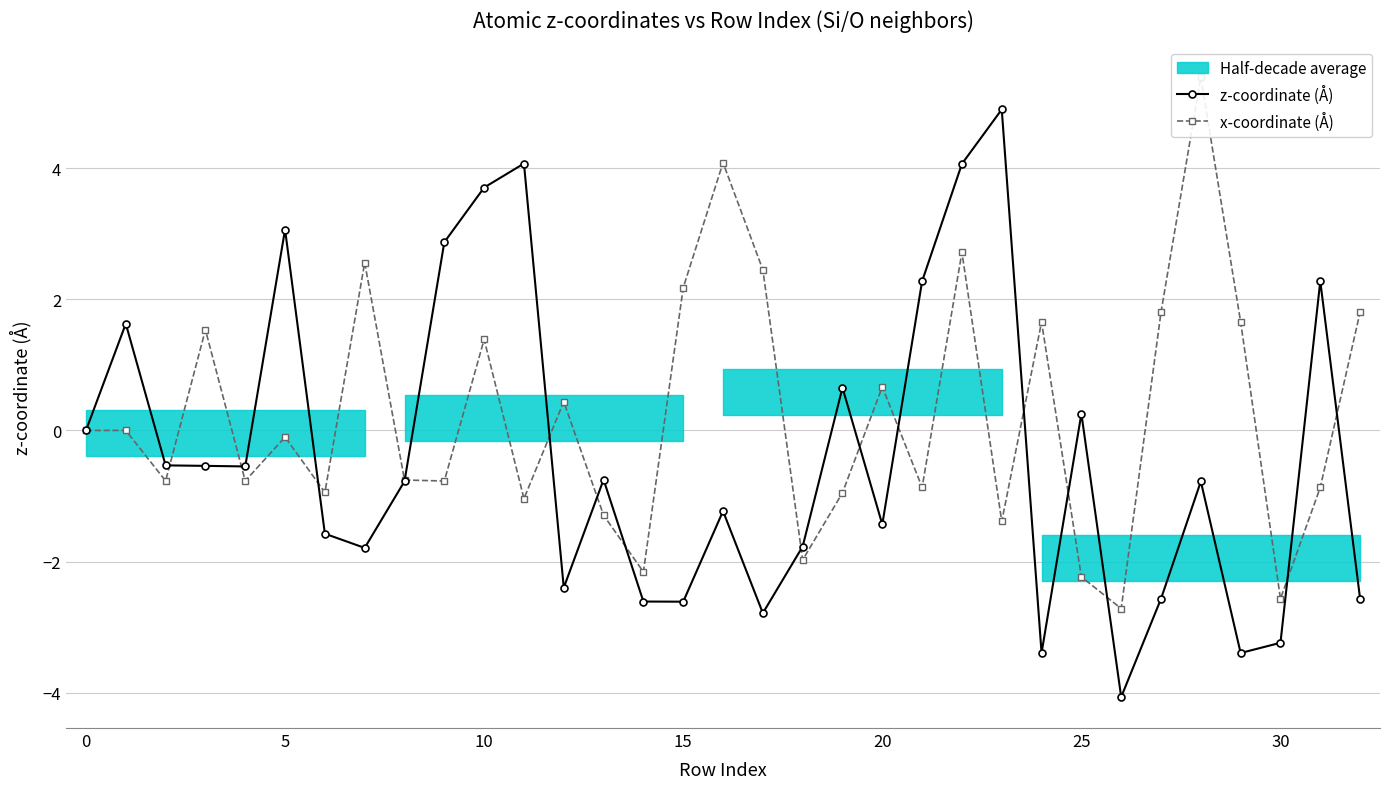

Which category has the lowest value in the x-coordinate (Å) series?

26